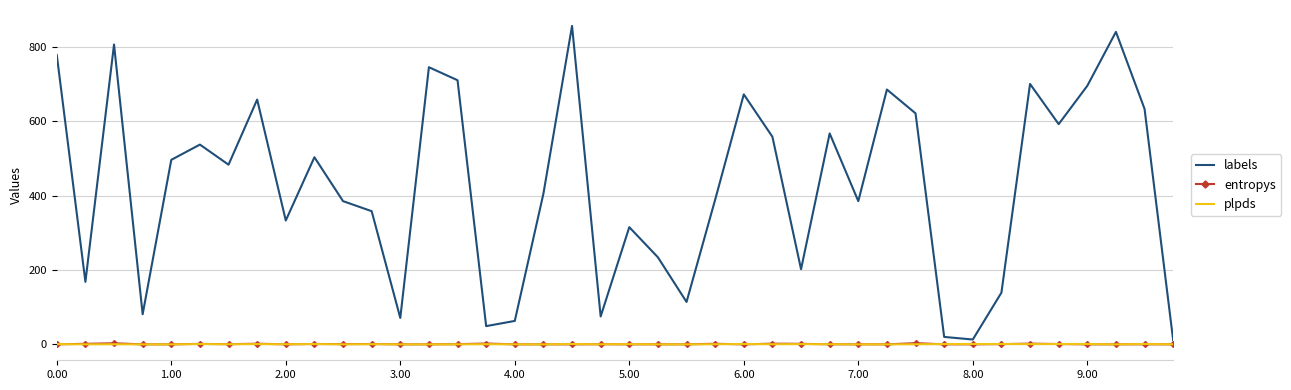

Which series has the largest total across all categories?

labels